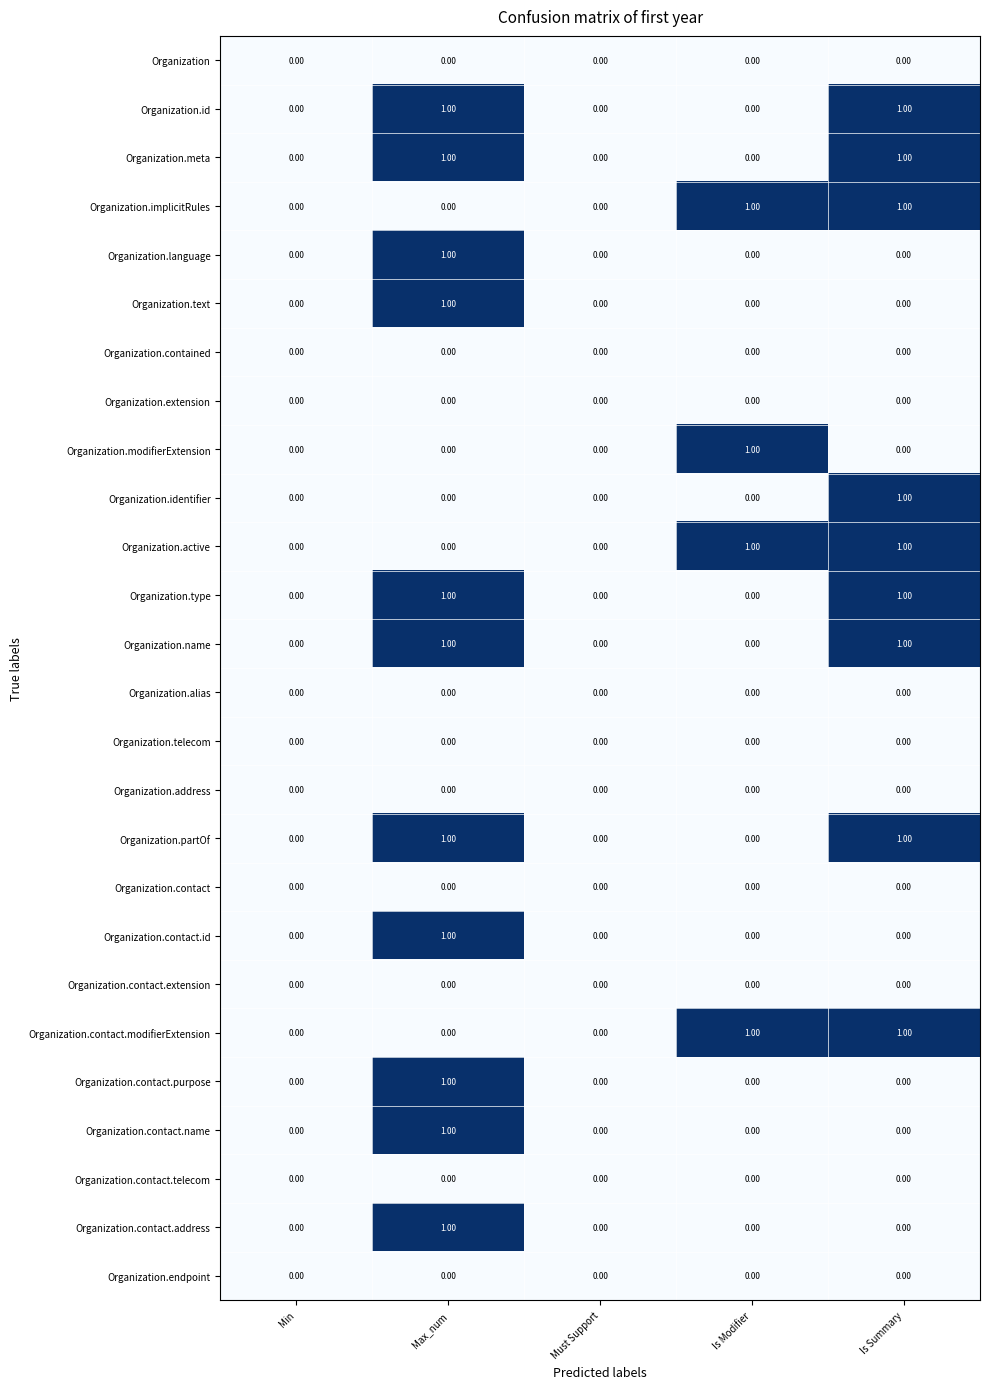

Is the value of Organization.contact.purpose at Is Summary greater than the value of Organization.text at Max_num?

No